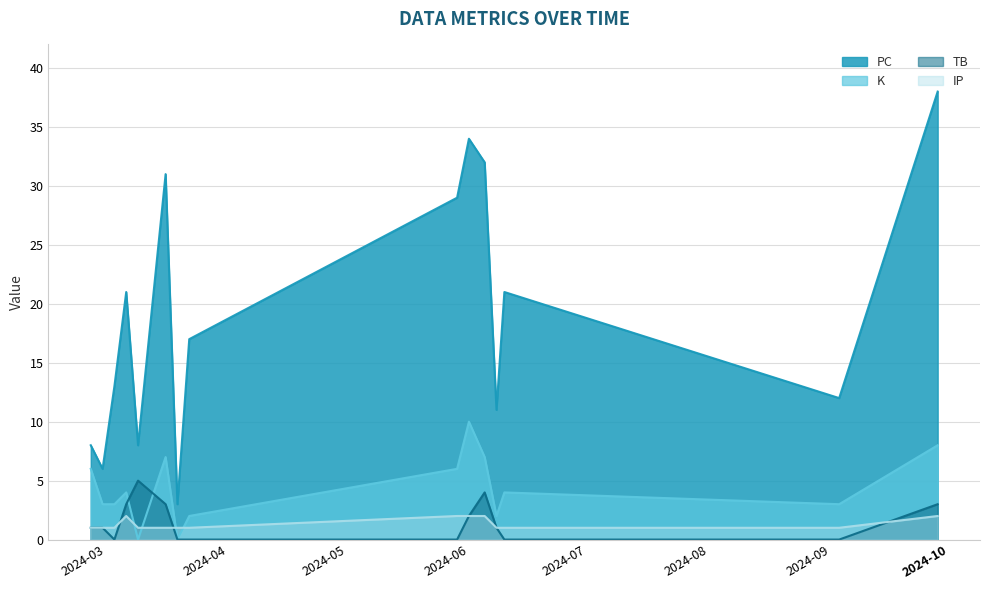

What is the label of the 2nd point from the left?

2024-02-29